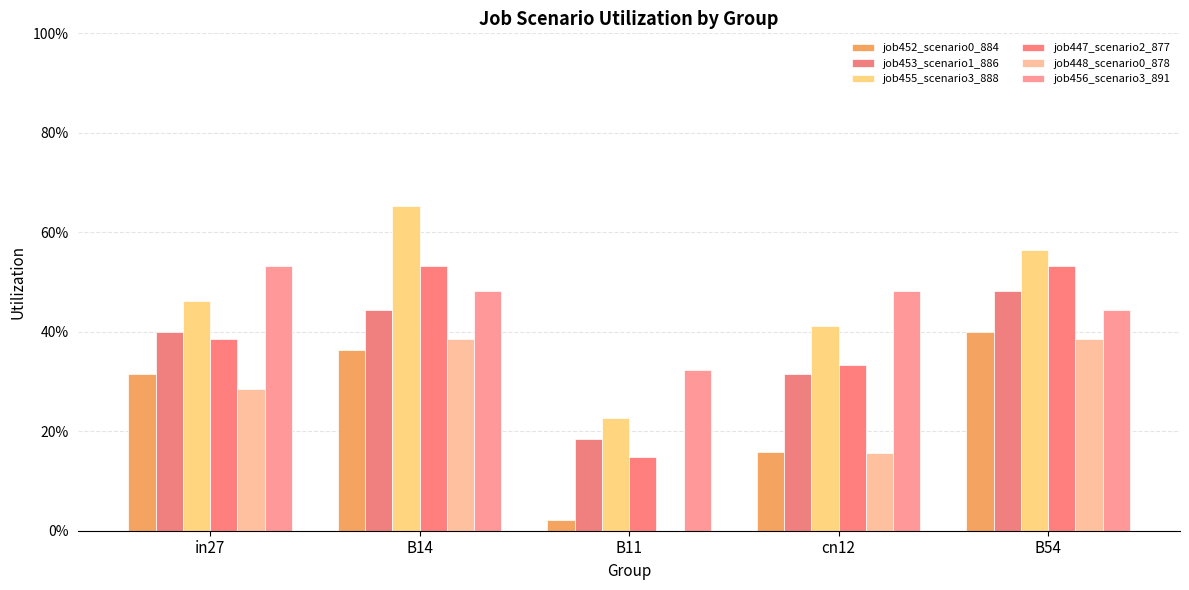

At in27, list the series in order from largest to smallest.

job456_scenario3_891, job455_scenario3_888, job453_scenario1_886, job447_scenario2_877, job452_scenario0_884, job448_scenario0_878